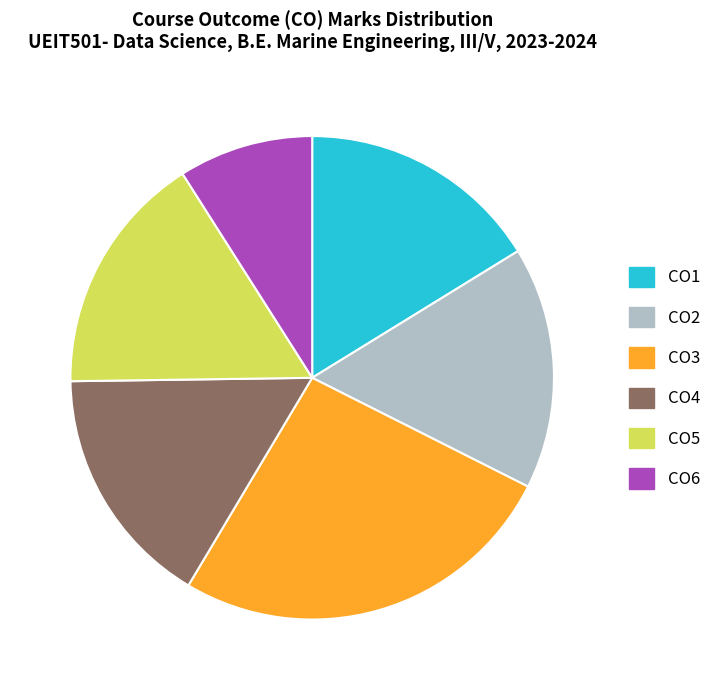

Is the sum of CO5 and CO2 greater than half?

No